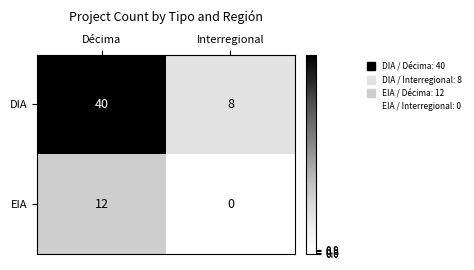

Reading left to right, list all the values displayed in this chart.

DIA: Décima=40	Interregional=8
EIA: Décima=12	Interregional=0